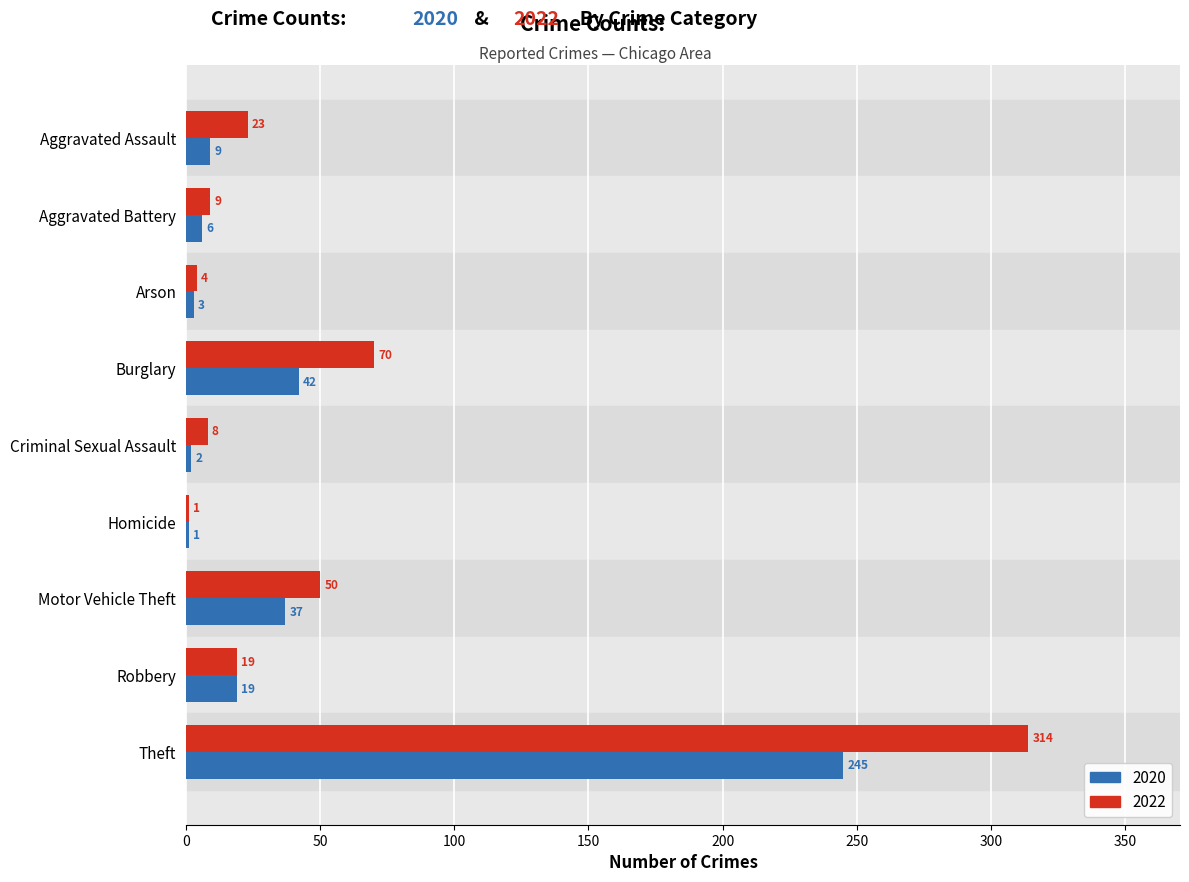

At which label does 2020 reach its peak?

Theft